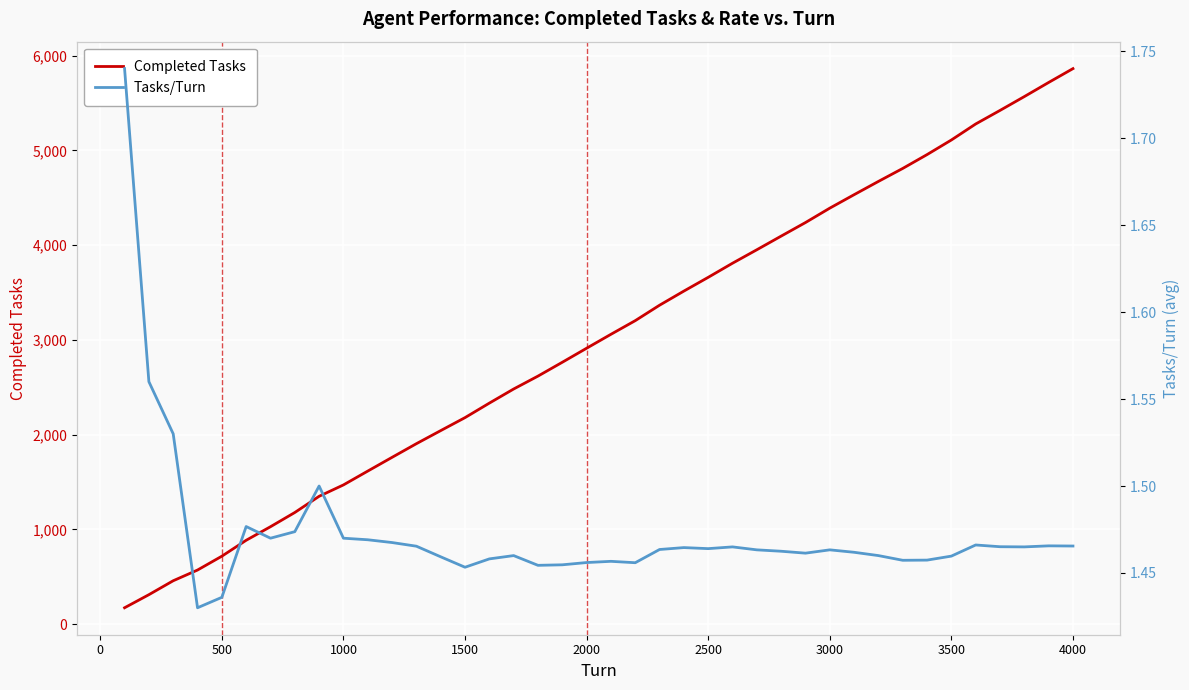

Is it true that Tasks/Turn equals 0.7 at 36?

False